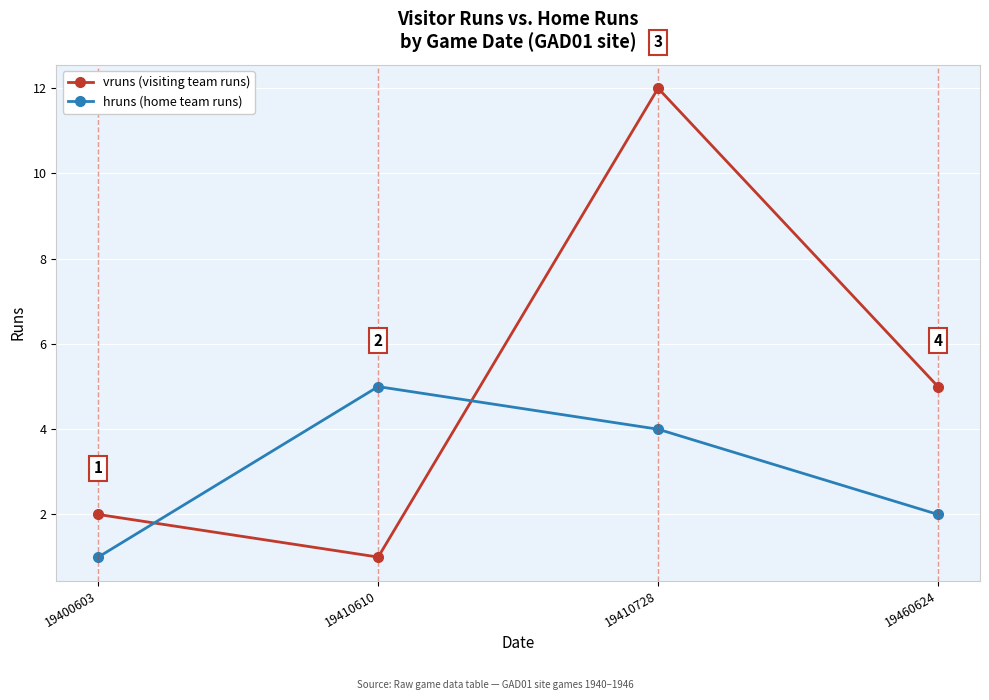

How many series are shown in this chart?

2